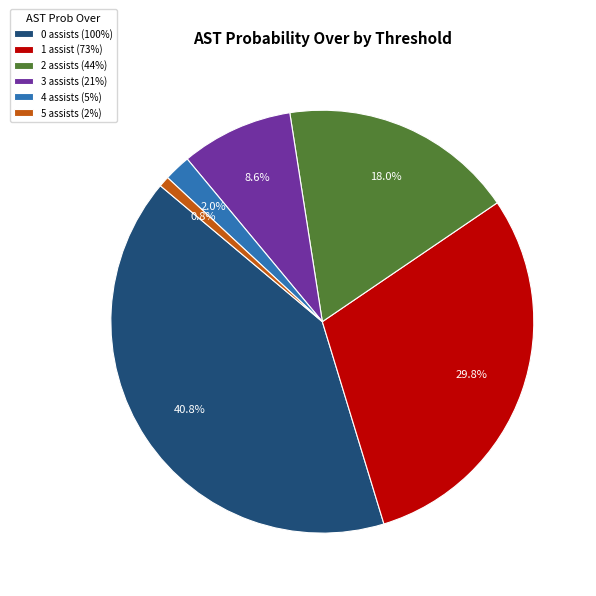

To the nearest percent, what is the difference between the largest and smallest slice percentages?

40%